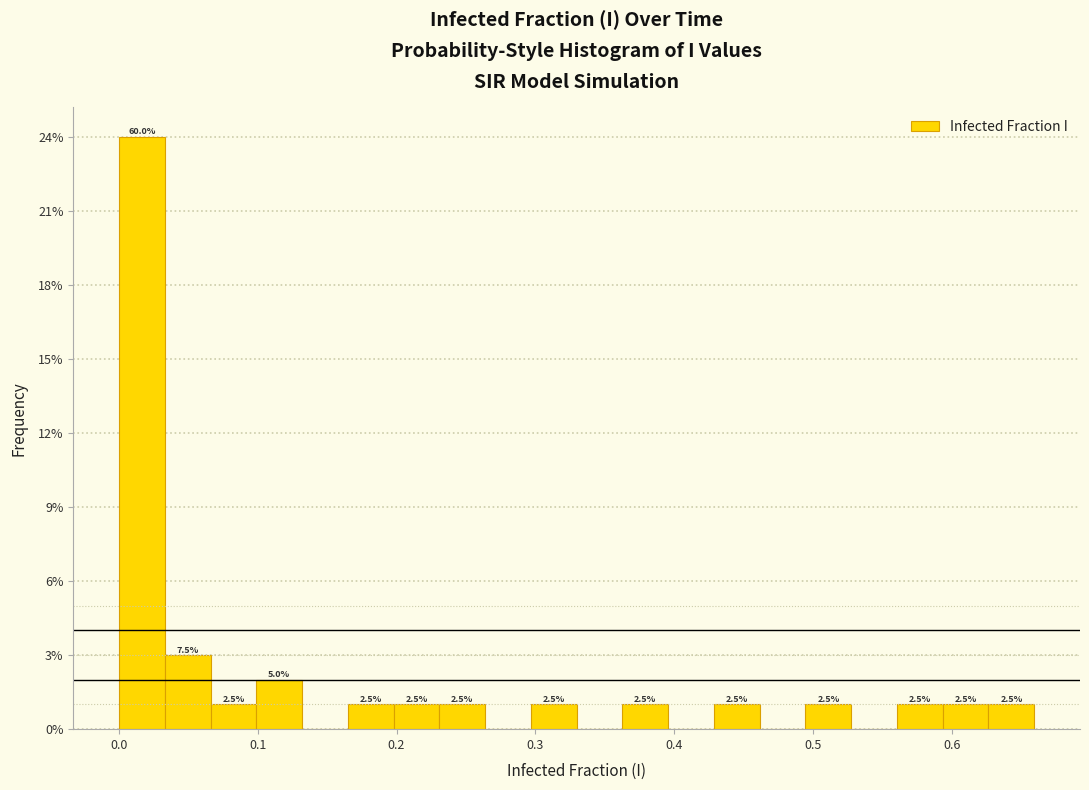

Around what value on the x-axis is the tallest bar? Give the approximate position of its centre, as read against the axis.

0.02